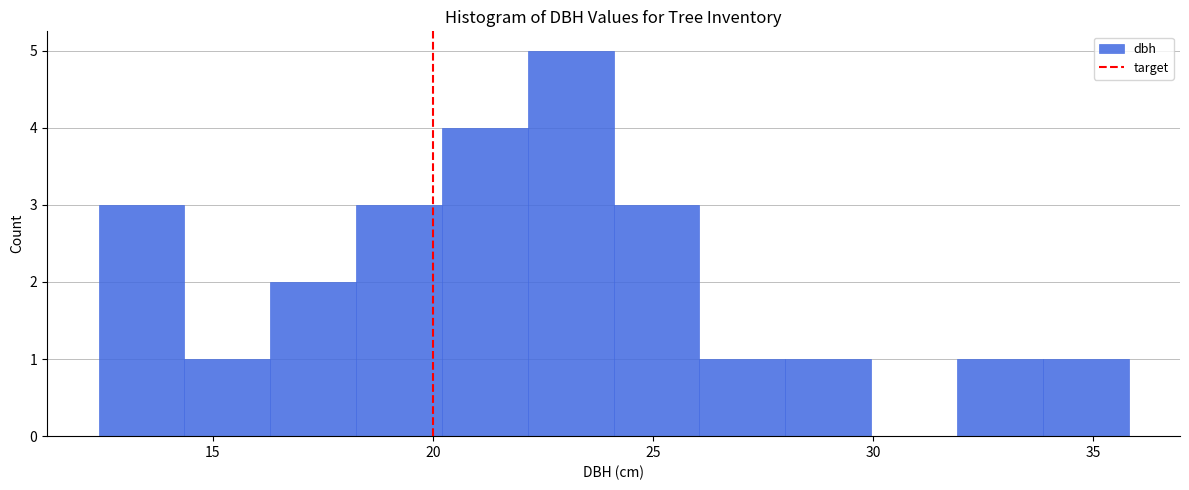

Read against the x-axis, roughly where is the centre of the tallest bar?

23.0